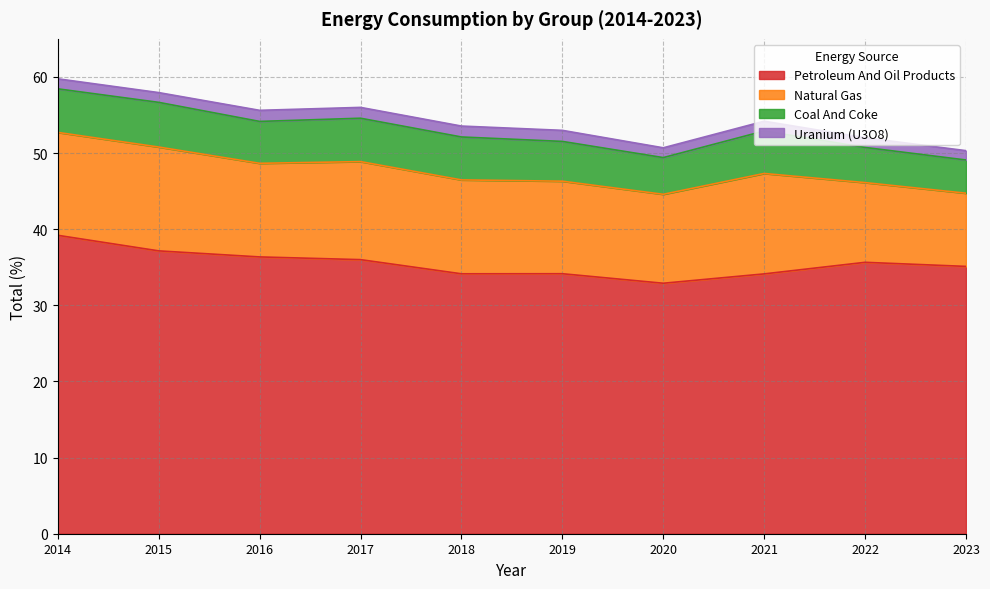

Reading left to right, what are all the values shown in this chart?

Petroleum And Oil Products: 39.2	37.2	36.4	36.0	34.1	34.1	32.9	34.1	35.6	35.1
Natural Gas: 13.5	13.6	12.3	12.9	12.3	12.2	11.7	13.2	10.5	9.6
Coal And Coke: 5.7	5.9	5.5	5.7	5.6	5.2	4.8	5.6	4.6	4.4
Uranium (U3O8): 1.3	1.3	1.5	1.4	1.4	1.5	1.3	1.3	1.3	1.2